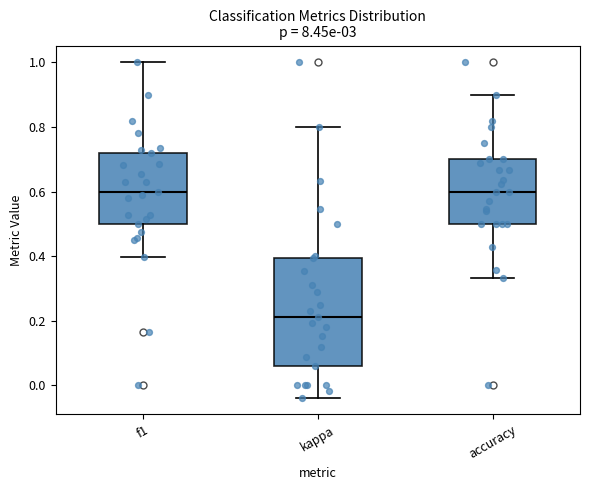

Which box has the lowest median line?

kappa